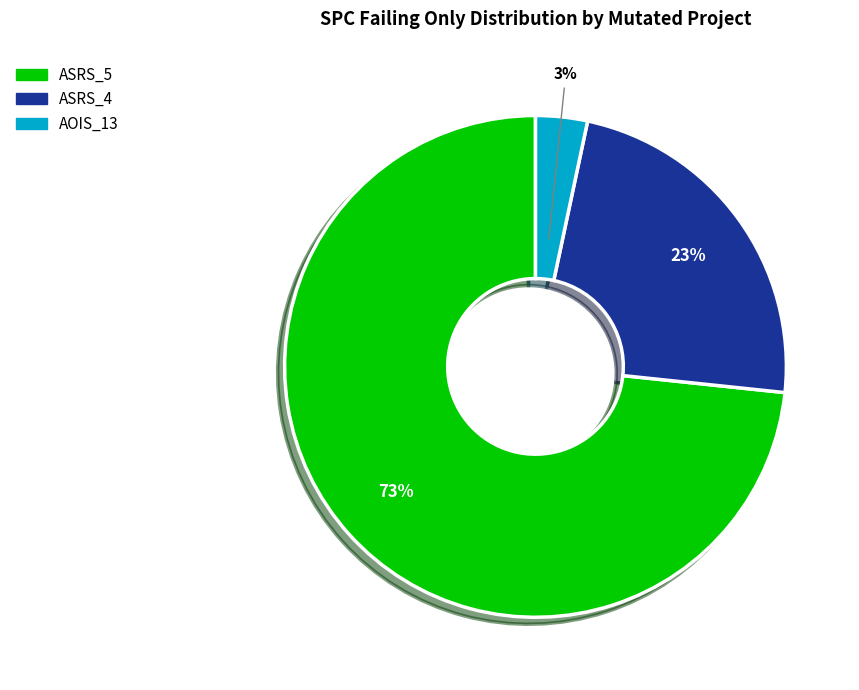

Count the number of slices in the pie.

3